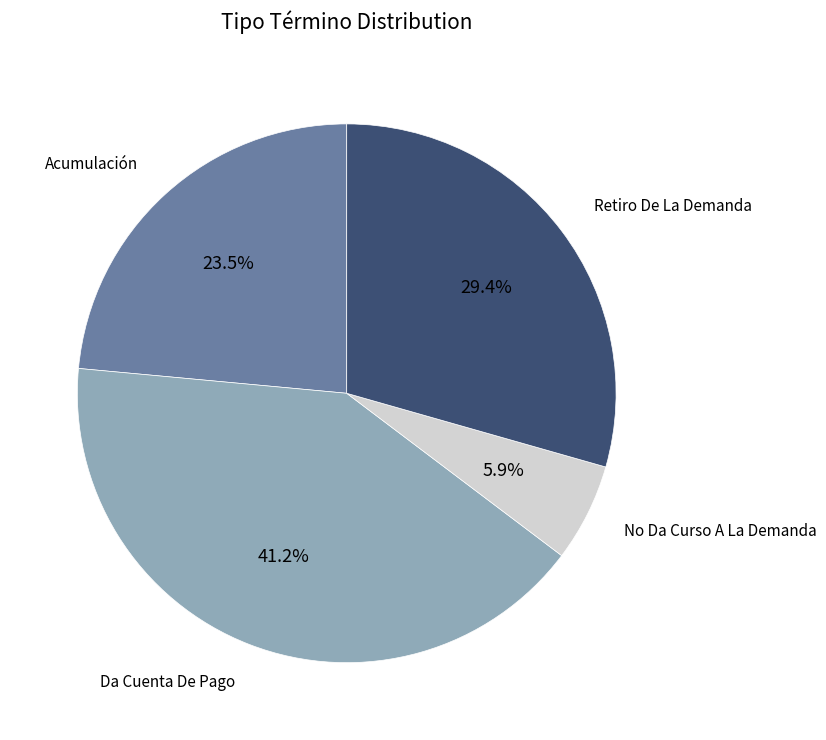

Is there any slice that represents more than half of the pie?

No